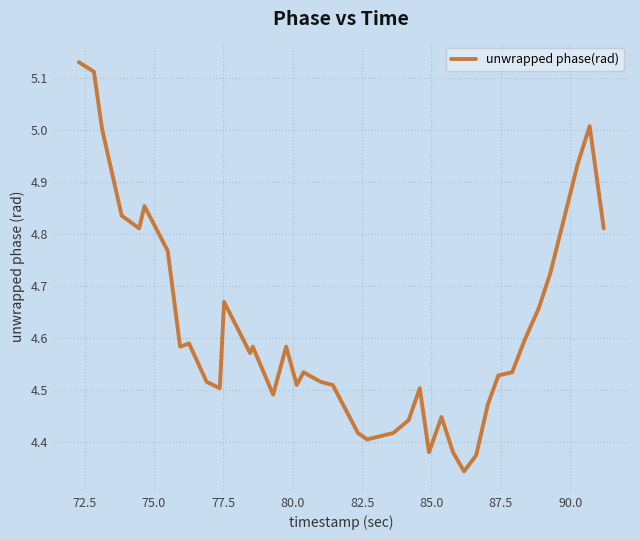

What is the difference between the maximum and minimum values?

0.8